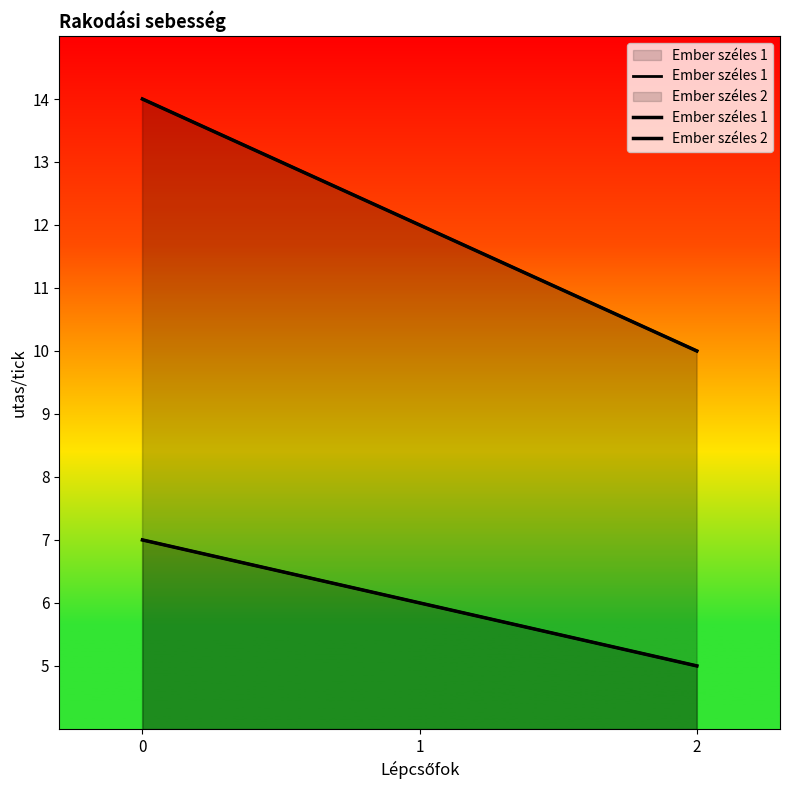

Rank the series by their average value, from highest to lowest.

Ember széles 2, Ember széles 1